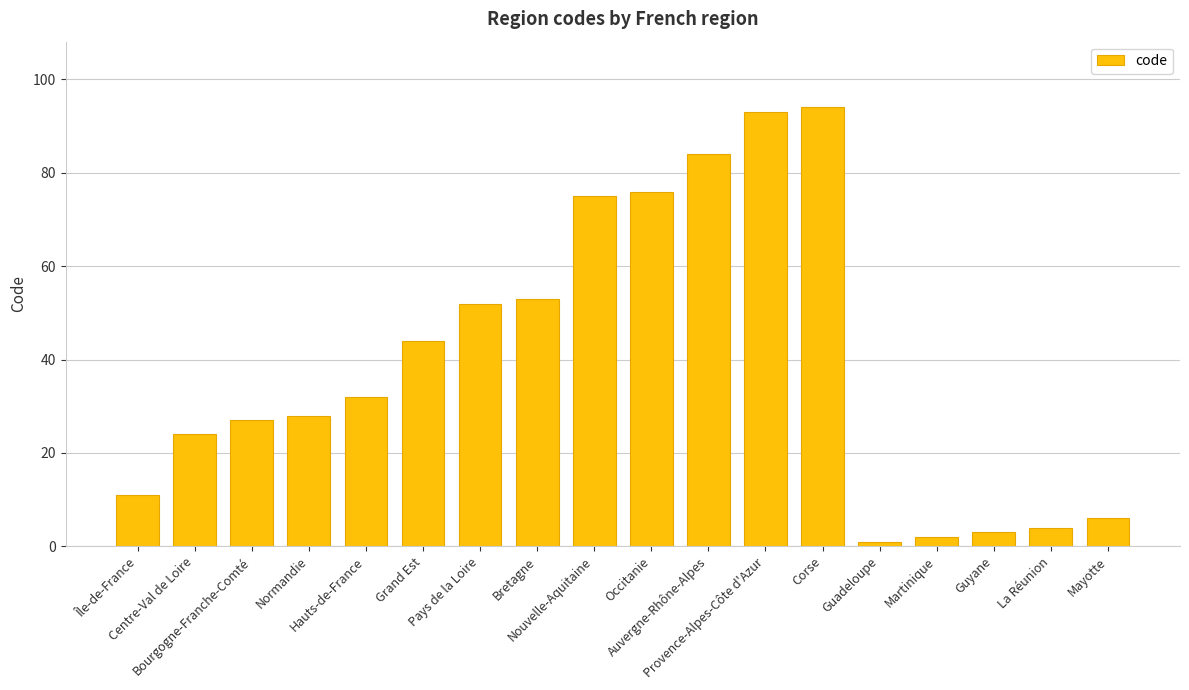

What is the difference between the maximum and minimum values?

93